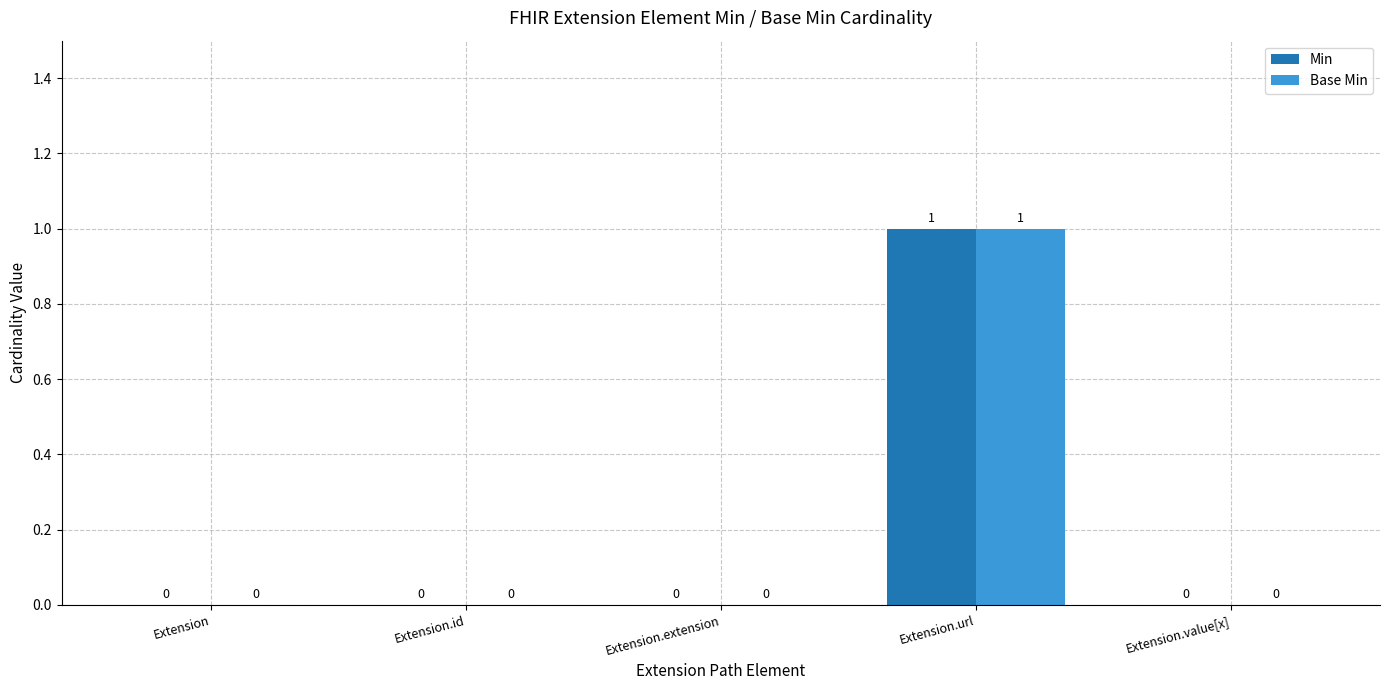

True or false: Base Min has a value of 0 at Extension.value[x].

True